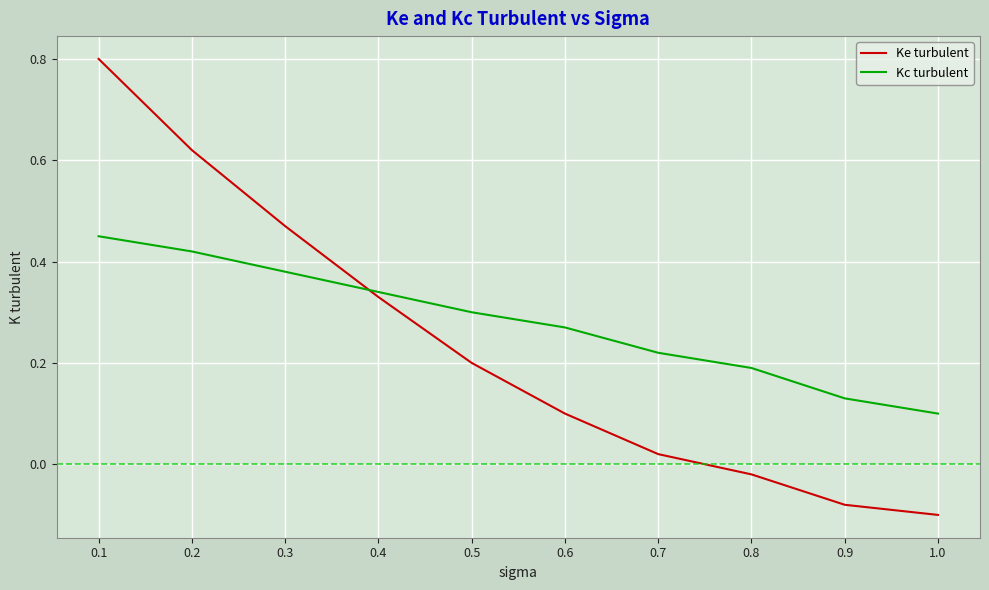

What is the greatest value displayed?

0.8